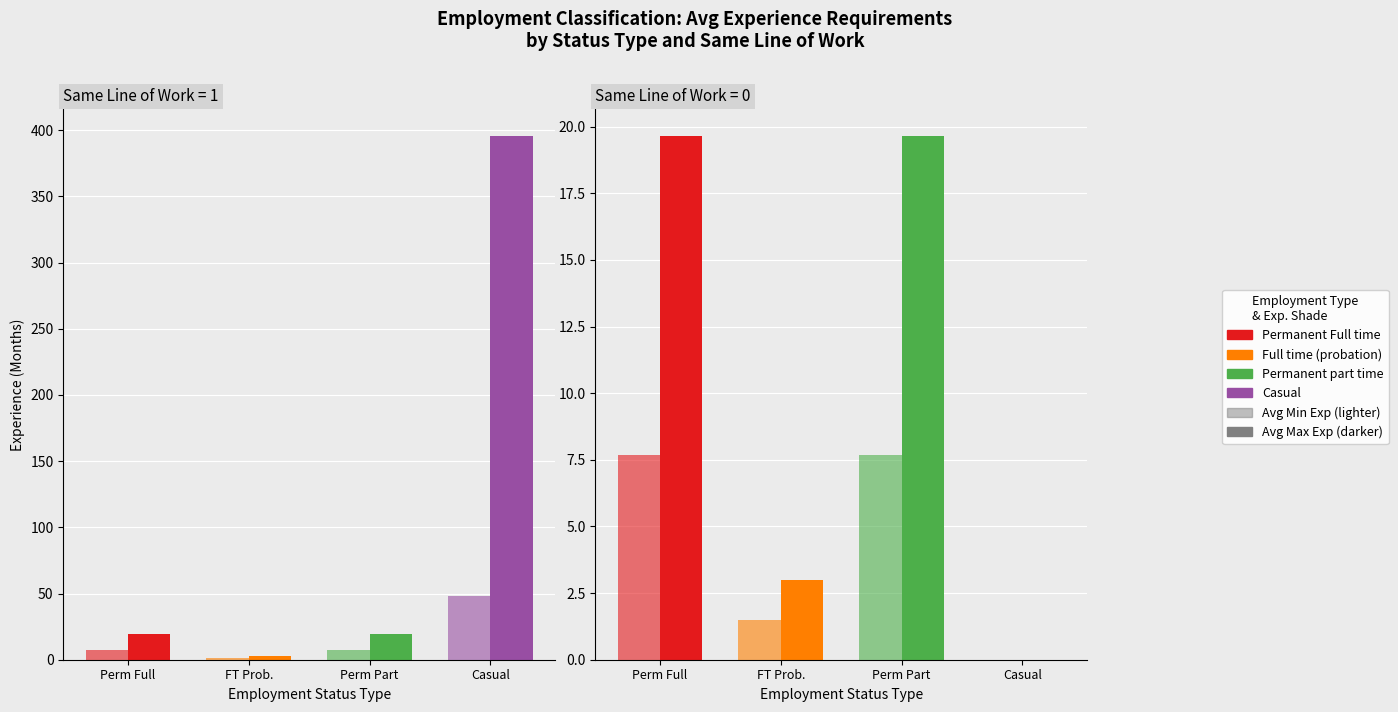

What is the label of the 4th bar from the right?

Perm Full